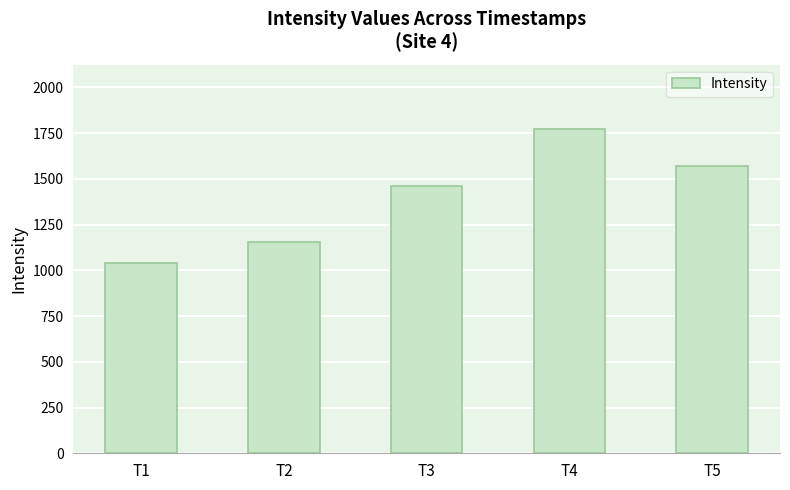

How many categories are shown in the chart?

5